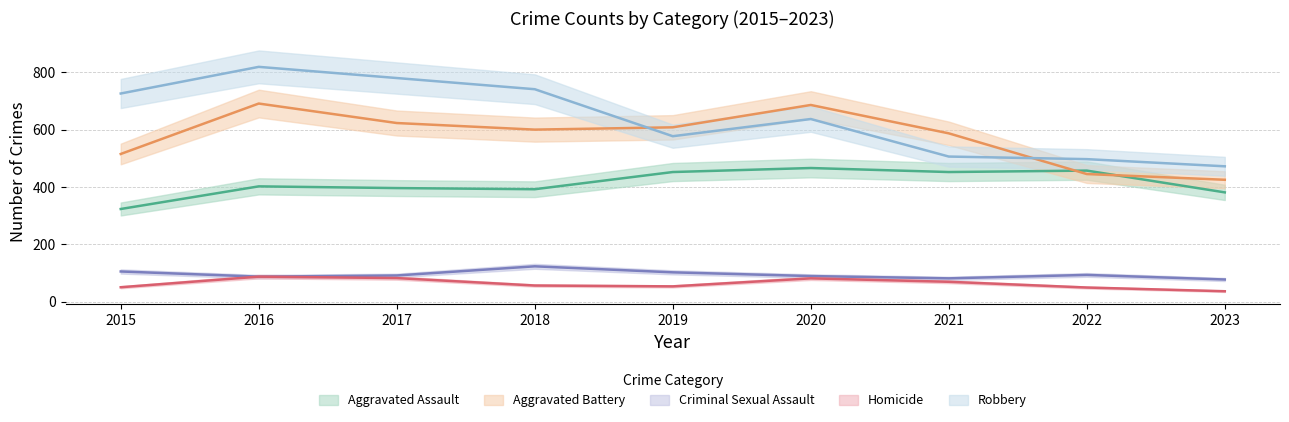

How many interior local valleys does the Robbery series have?

1